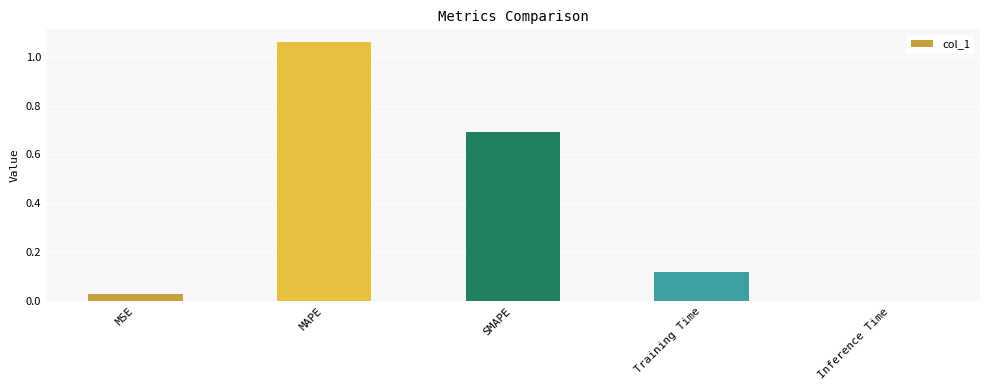

What is the change in value from MSE to Training Time?

+0.1